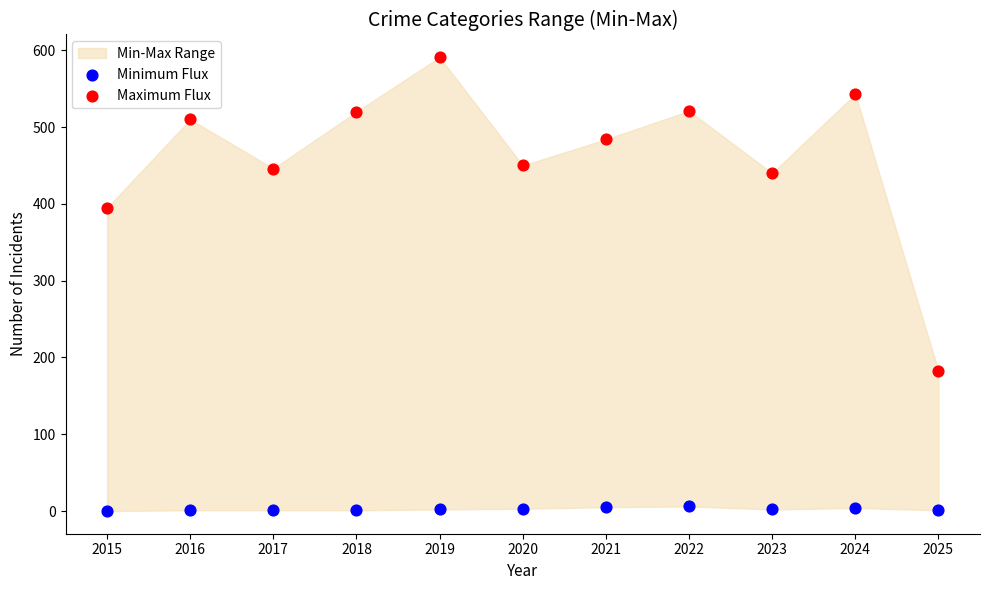

Which series reaches the maximum Y coordinate?

Maximum Flux